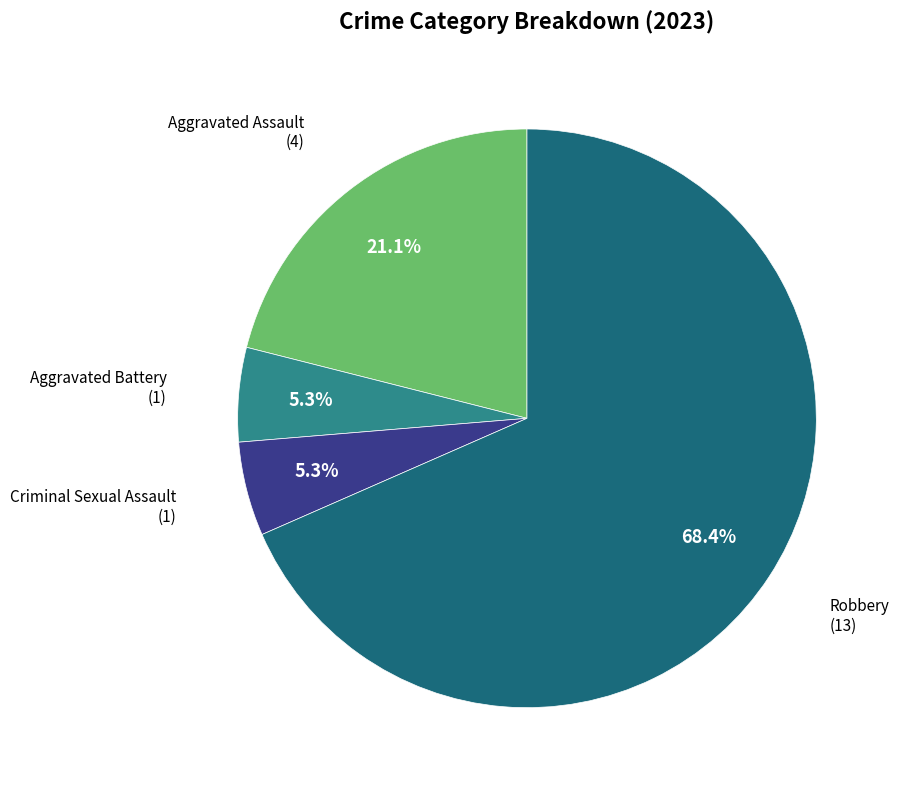

What portion of the pie excludes Aggravated Battery?

94.7%